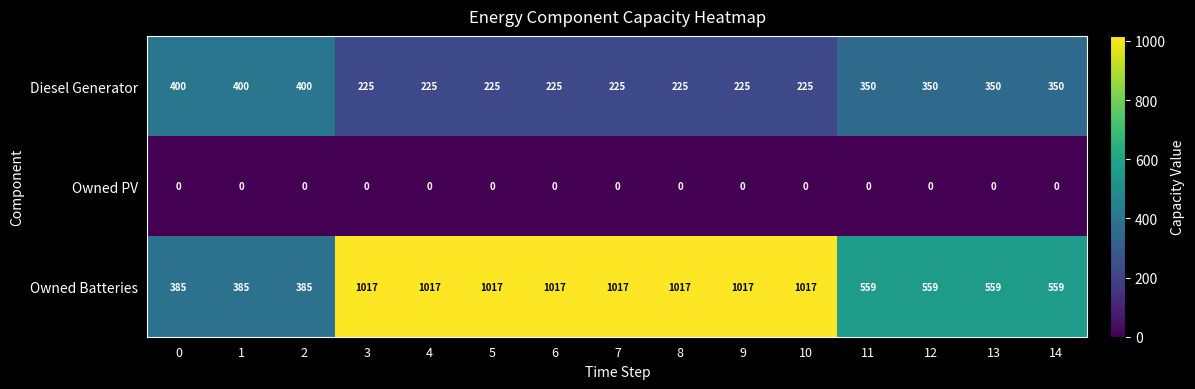

Which series has the widest spread of values?

Owned Batteries